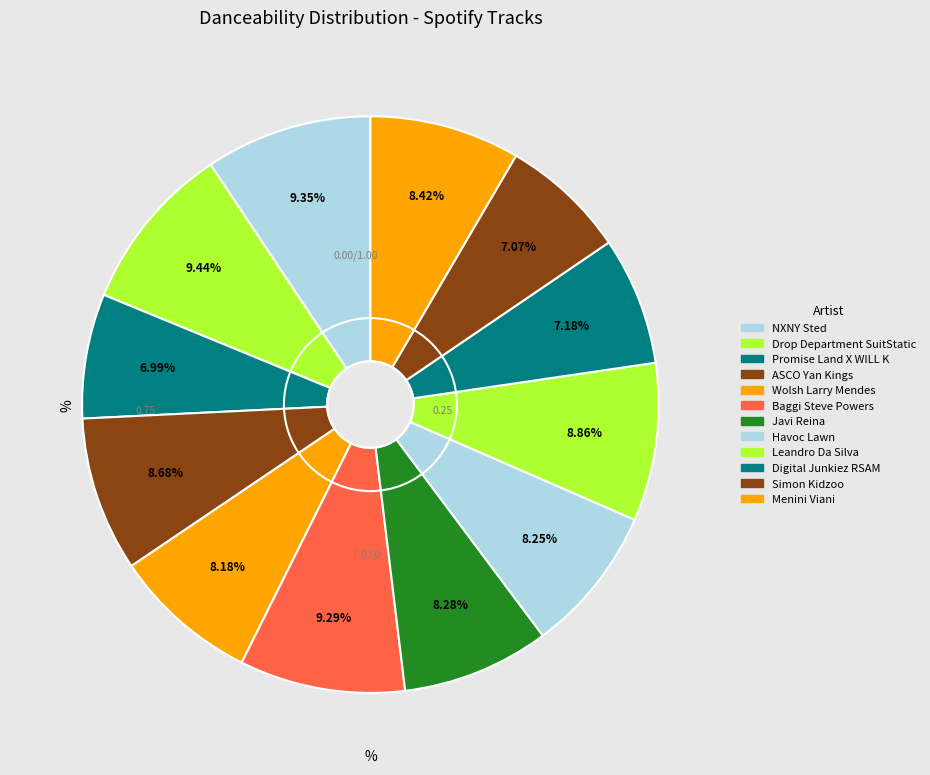

How many slices are in this pie chart?

12